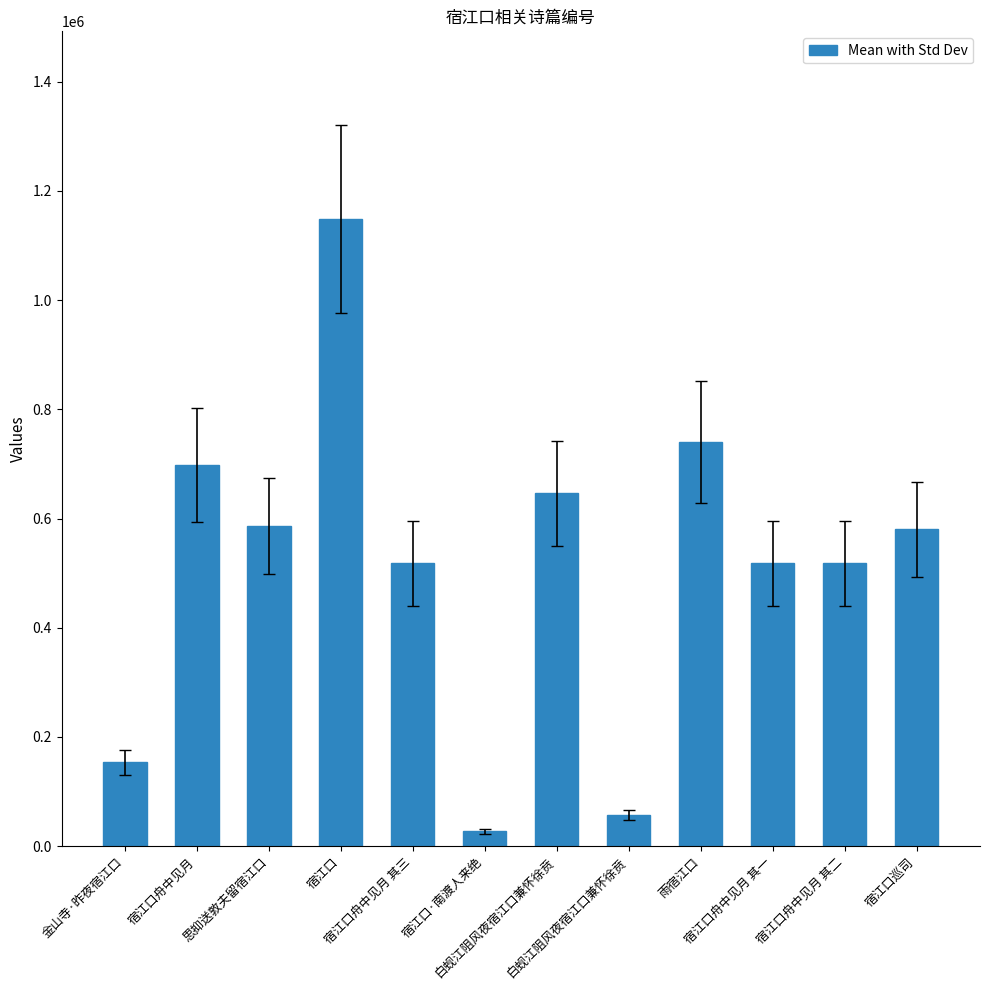

Are the bars horizontal?

No